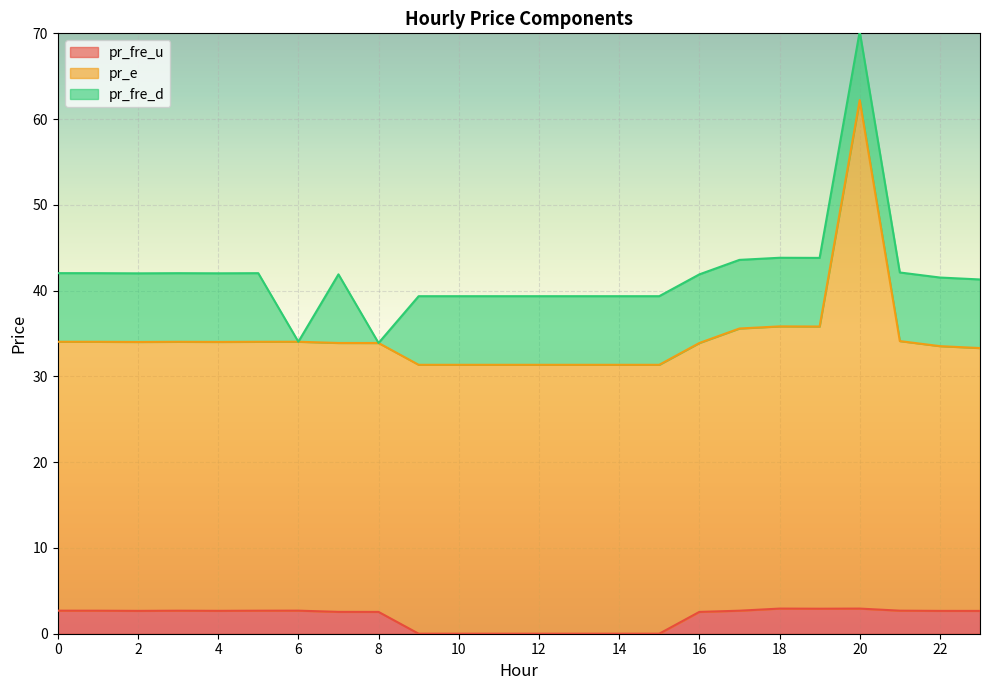

What is the total value across all series at 3?

42.0